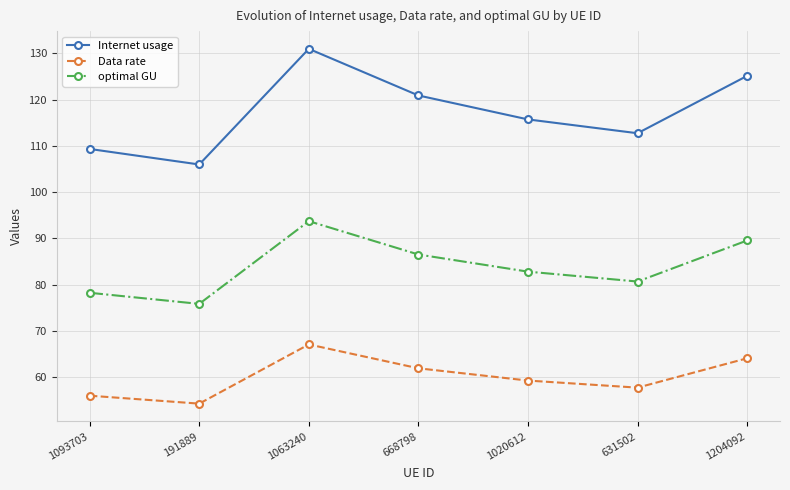

Which series has the largest range (max minus min)?

Internet usage